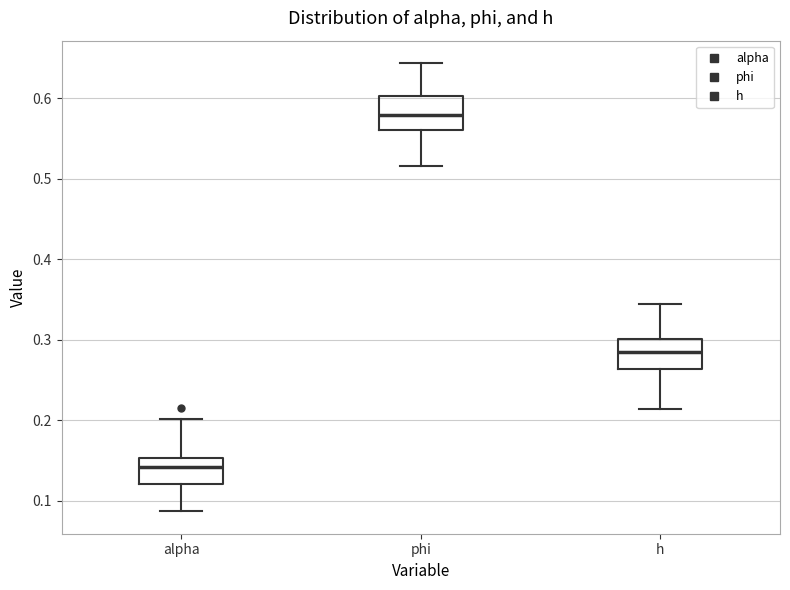

Where does the median line of the box for alpha sit on the y-axis? The values are not printed on the chart, so give them approximately, as read against the axis.

0.14